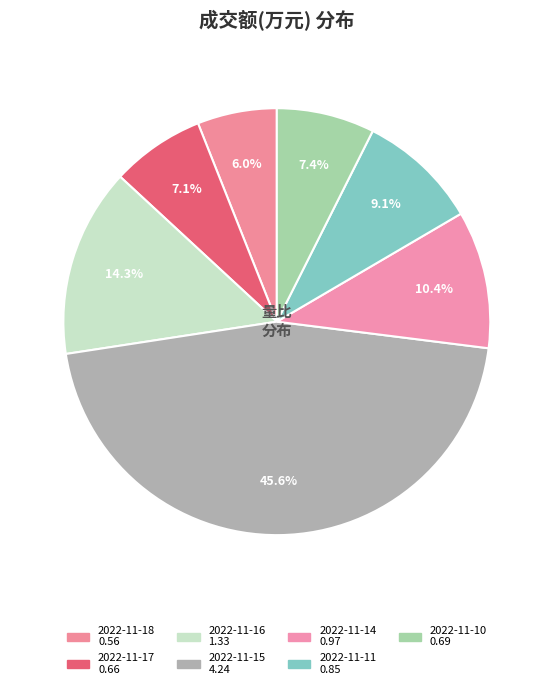

Is the sum of 2022-11-16 and 2022-11-18 greater than half?

No